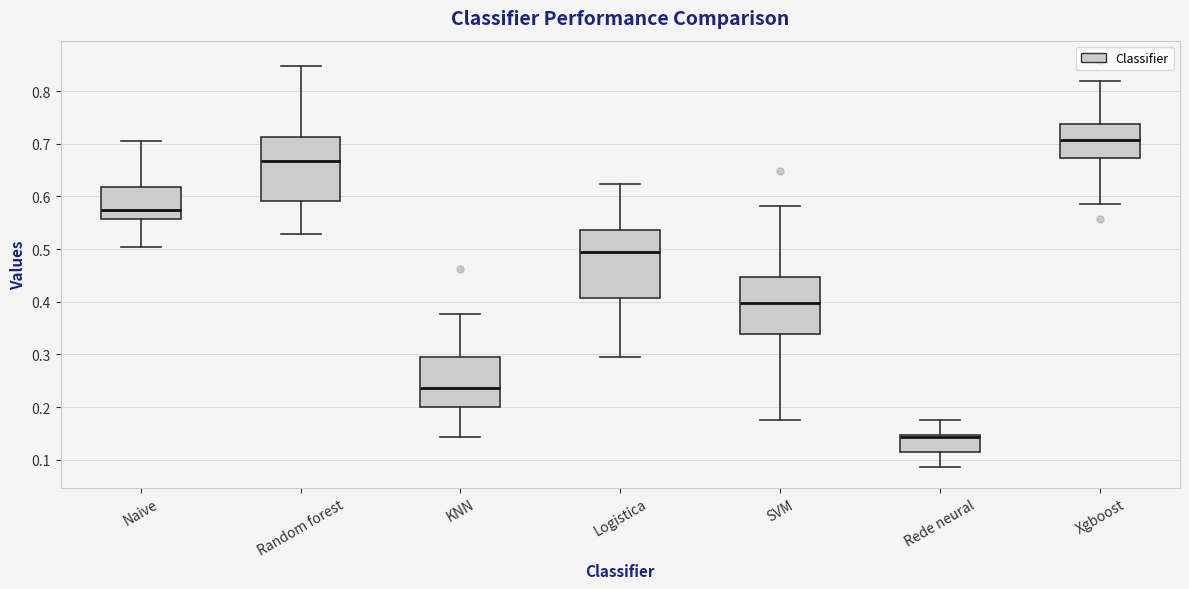

Reading left to right, transcribe this box plot: for each box, give where its median line is, the range the box spans, and where its two whiskers end, as read against the y-axis. The values are not printed on the chart, so give them approximately, as read against the axis.

Naive: median 0.57, box 0.56 to 0.62, whiskers 0.50 to 0.70
Random forest: median 0.67, box 0.59 to 0.71, whiskers 0.53 to 0.85
KNN: median 0.24, box 0.20 to 0.30, whiskers 0.14 to 0.38
Logistica: median 0.50, box 0.41 to 0.54, whiskers 0.30 to 0.62
SVM: median 0.40, box 0.34 to 0.45, whiskers 0.18 to 0.58
Rede neural: median 0.14, box 0.11 to 0.15, whiskers 0.09 to 0.18
Xgboost: median 0.71, box 0.67 to 0.74, whiskers 0.59 to 0.82